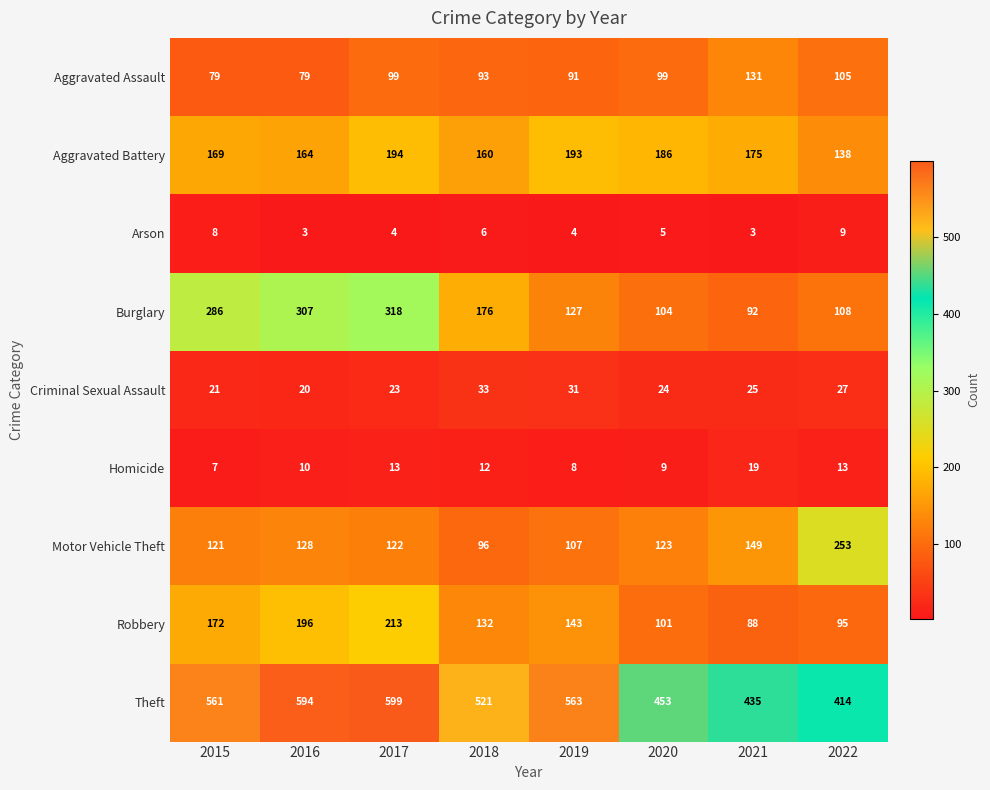

Which series changed the most between 2018 and 2019?

Burglary